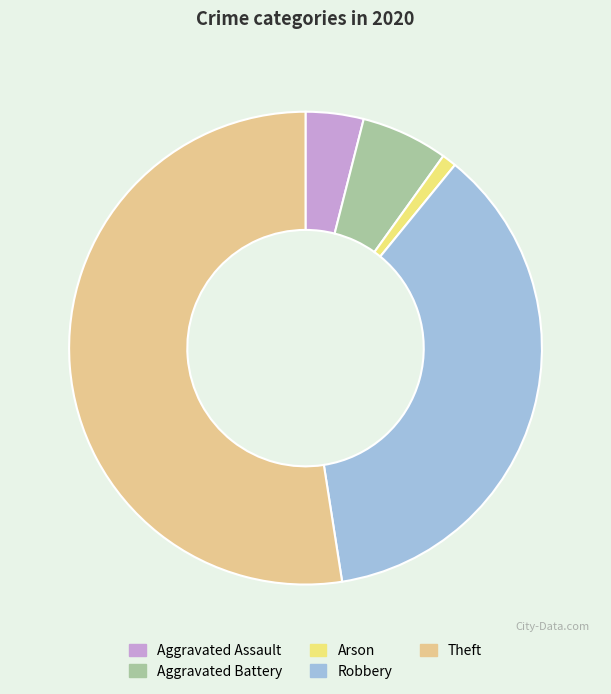

What is the largest slice in the pie chart?

Theft